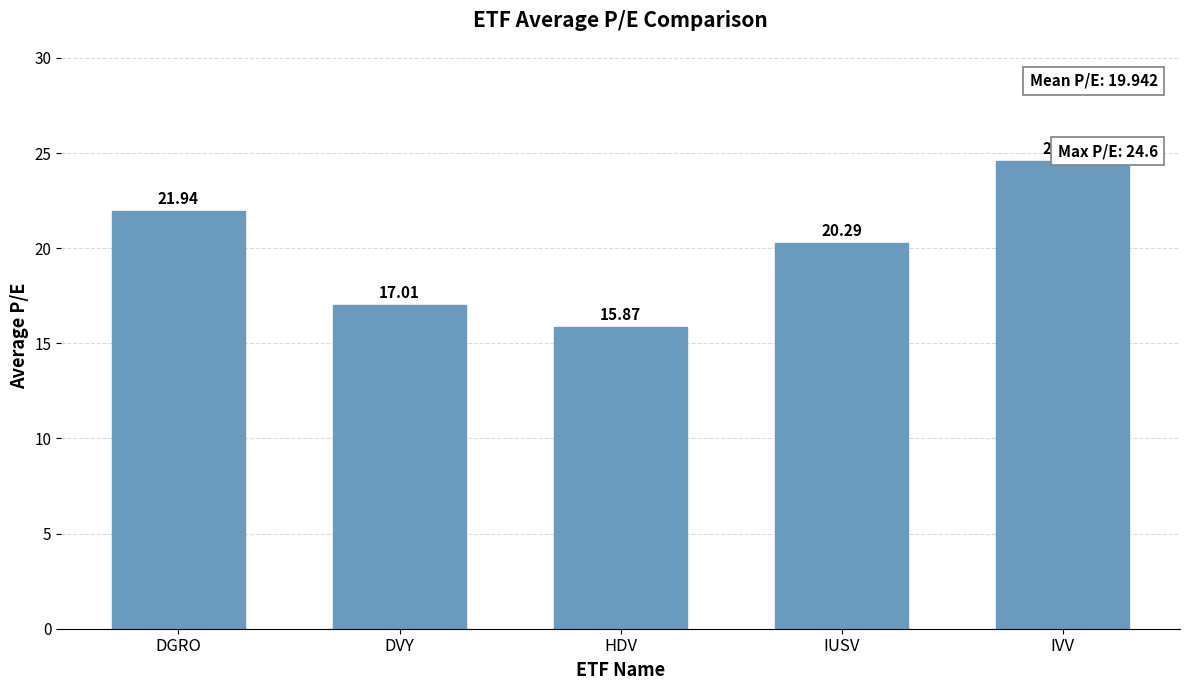

Rank the categories by value from lowest to highest.

HDV, DVY, IUSV, DGRO, IVV